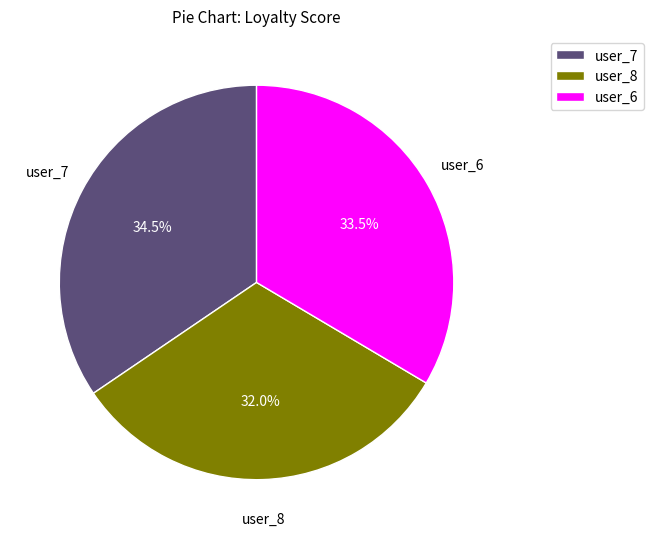

Is there a majority slice in this chart?

No